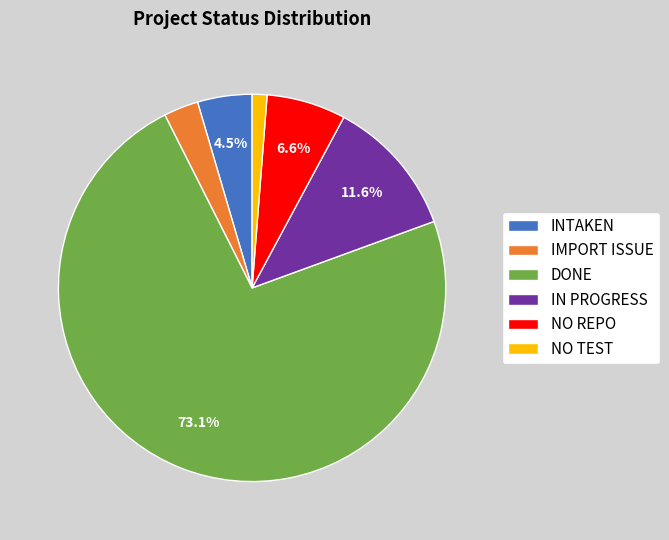

How many segments does this pie chart have?

6